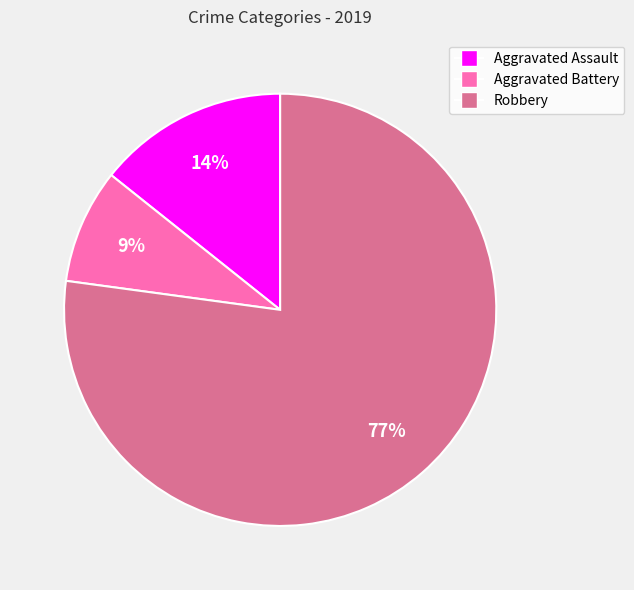

Is there any slice that represents more than half of the pie?

Yes